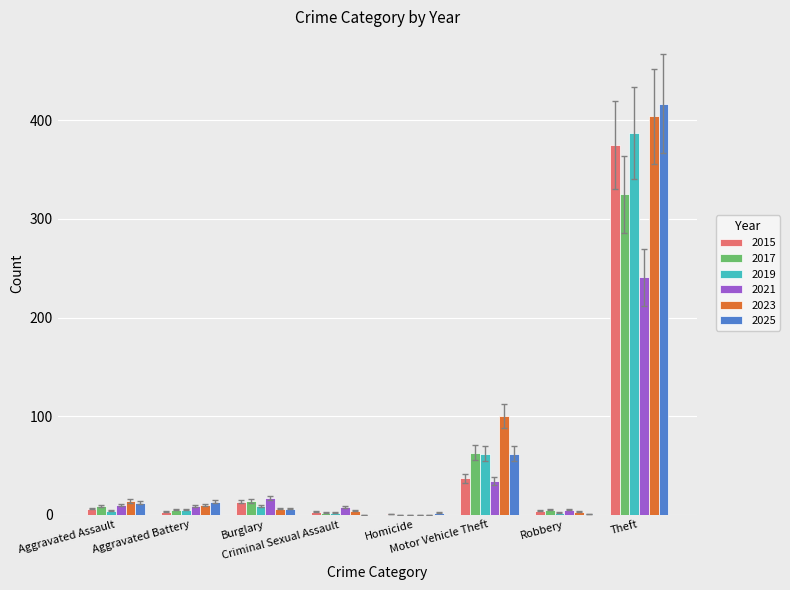

What is the maximum value shown in the chart?

417